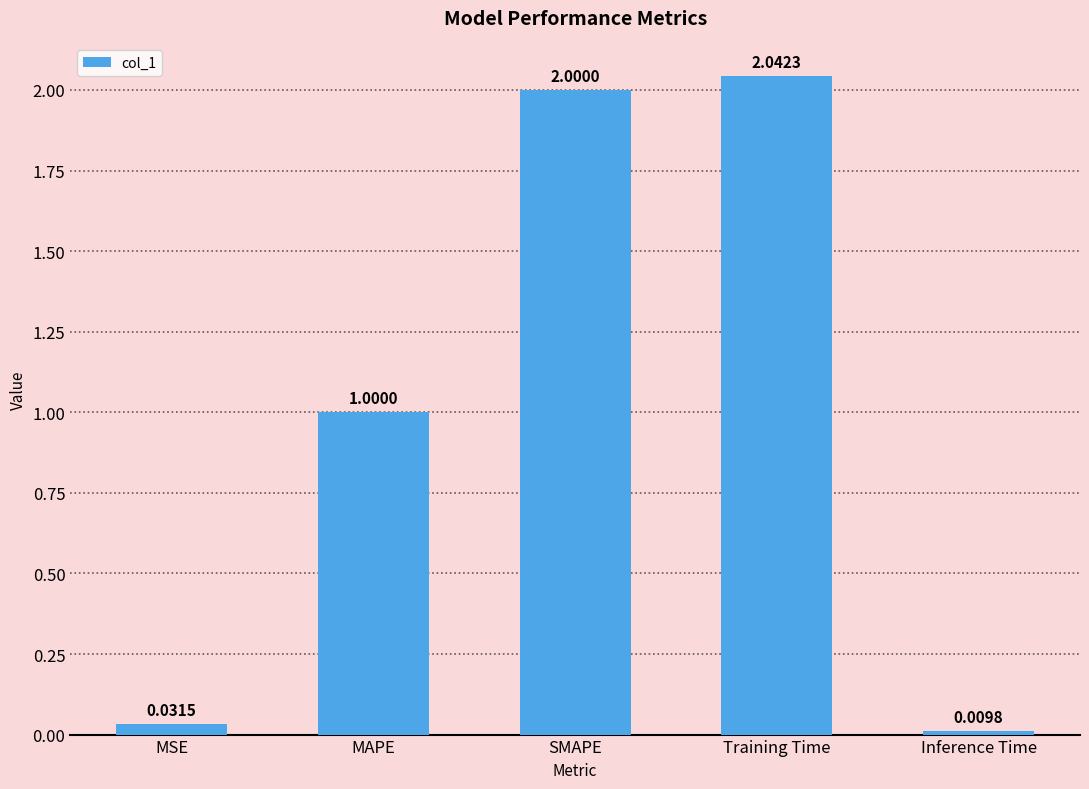

Are the bars horizontal?

No